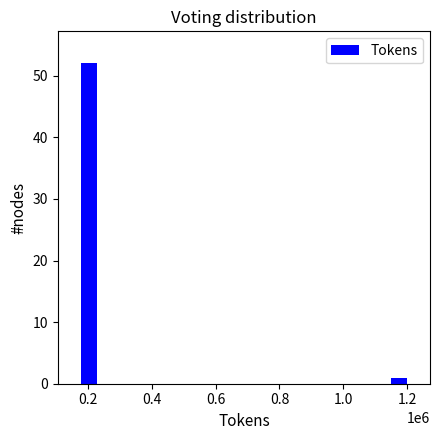

Reading right to left, extract all data points from this chart.

1	52